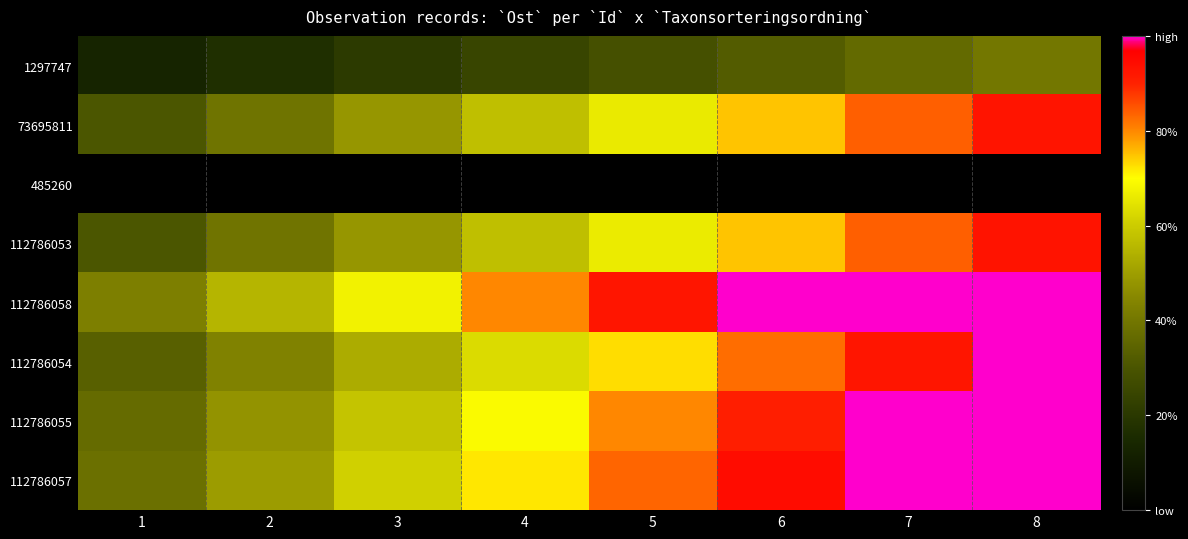

Rank the series by their maximum value, from lowest to highest.

485260, 1297747, 73695811, 112786053, 112786058, 112786054, 112786055, 112786057